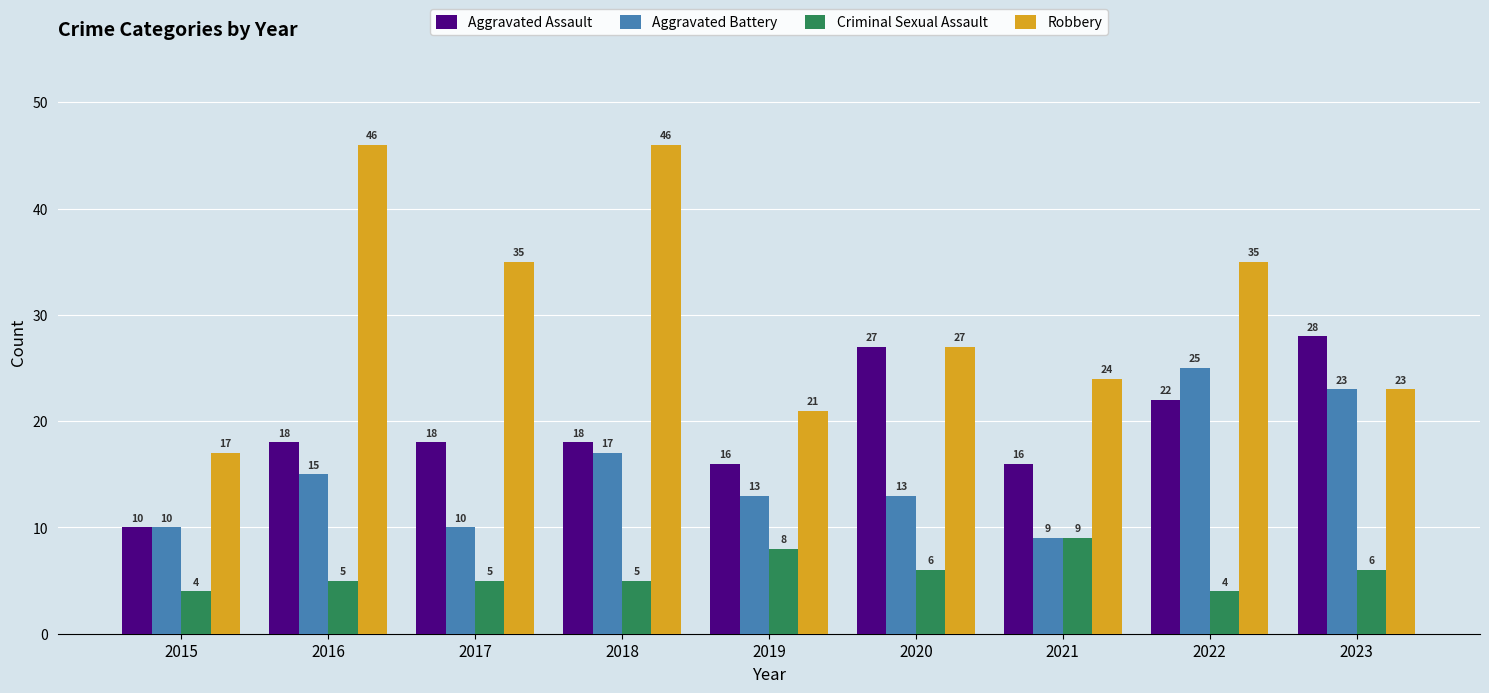

What is the sum of all Robbery values?

274